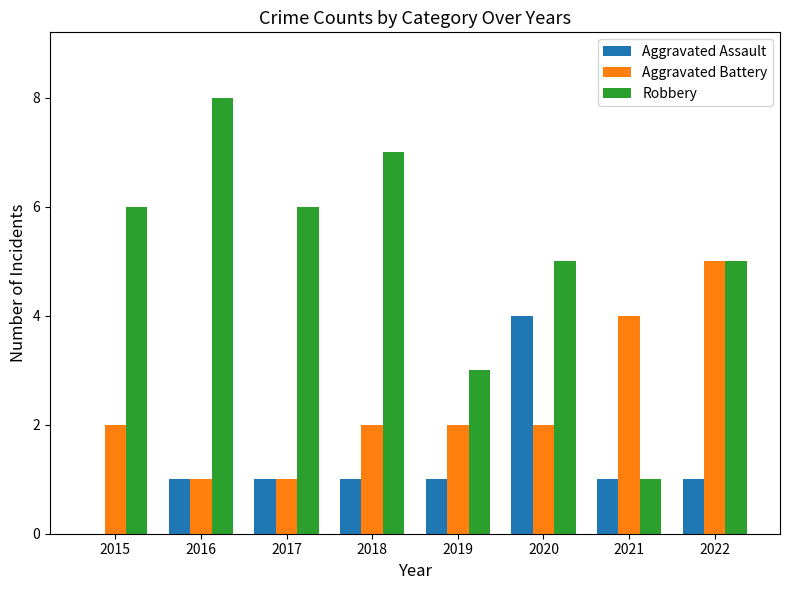

Read the Aggravated Battery value at 2022.

5